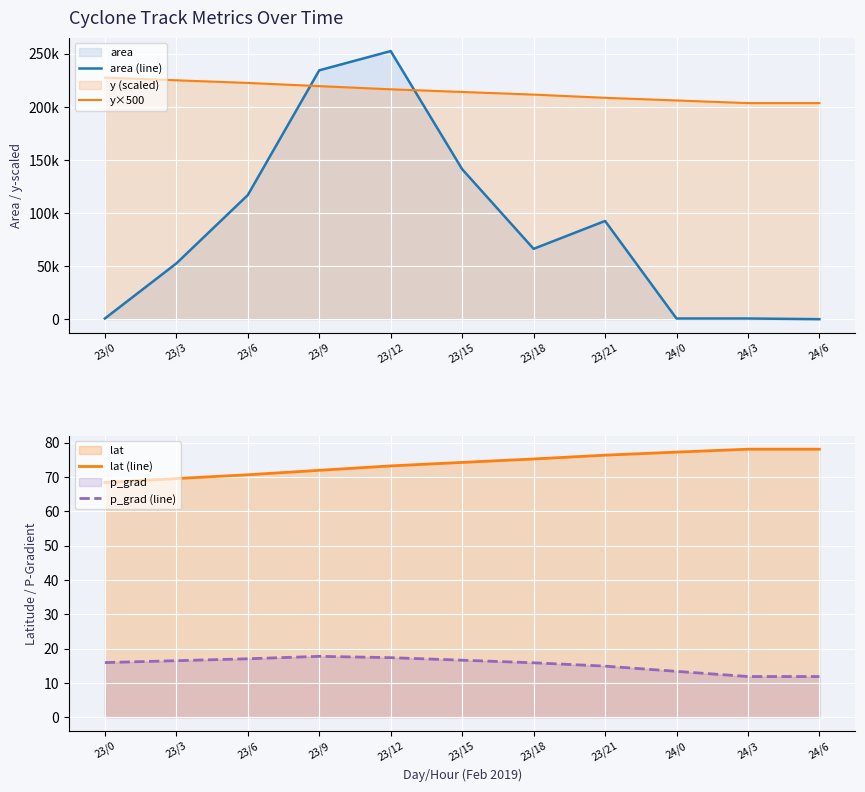

What is the average value of the area (line) series?

87102.3